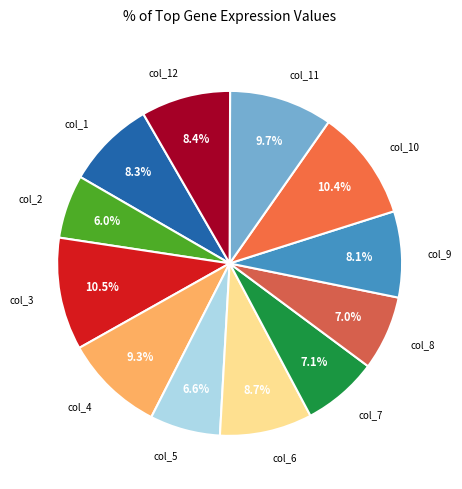

Is col_1 the majority of the pie?

No